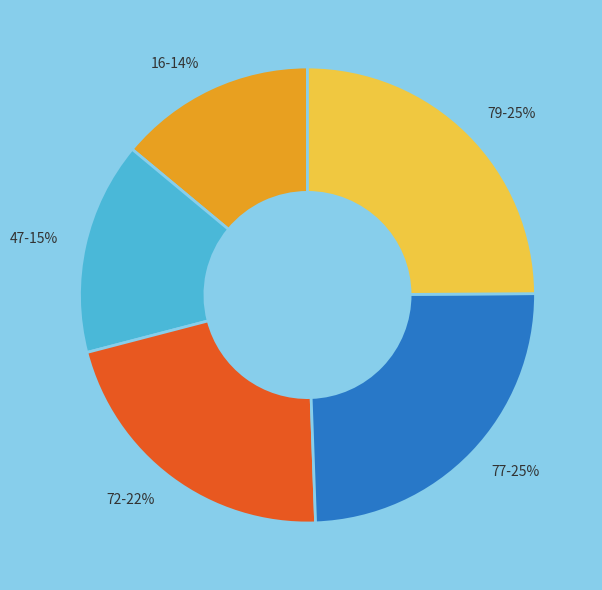

Which has a higher value, 47 or 79?

79